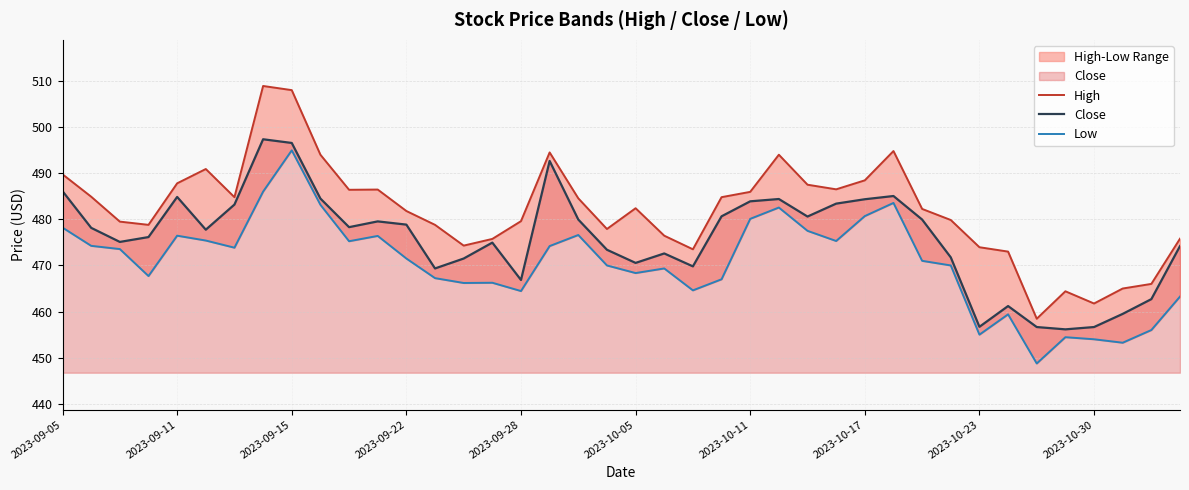

At how many categories does at least one series exceed 467?

35